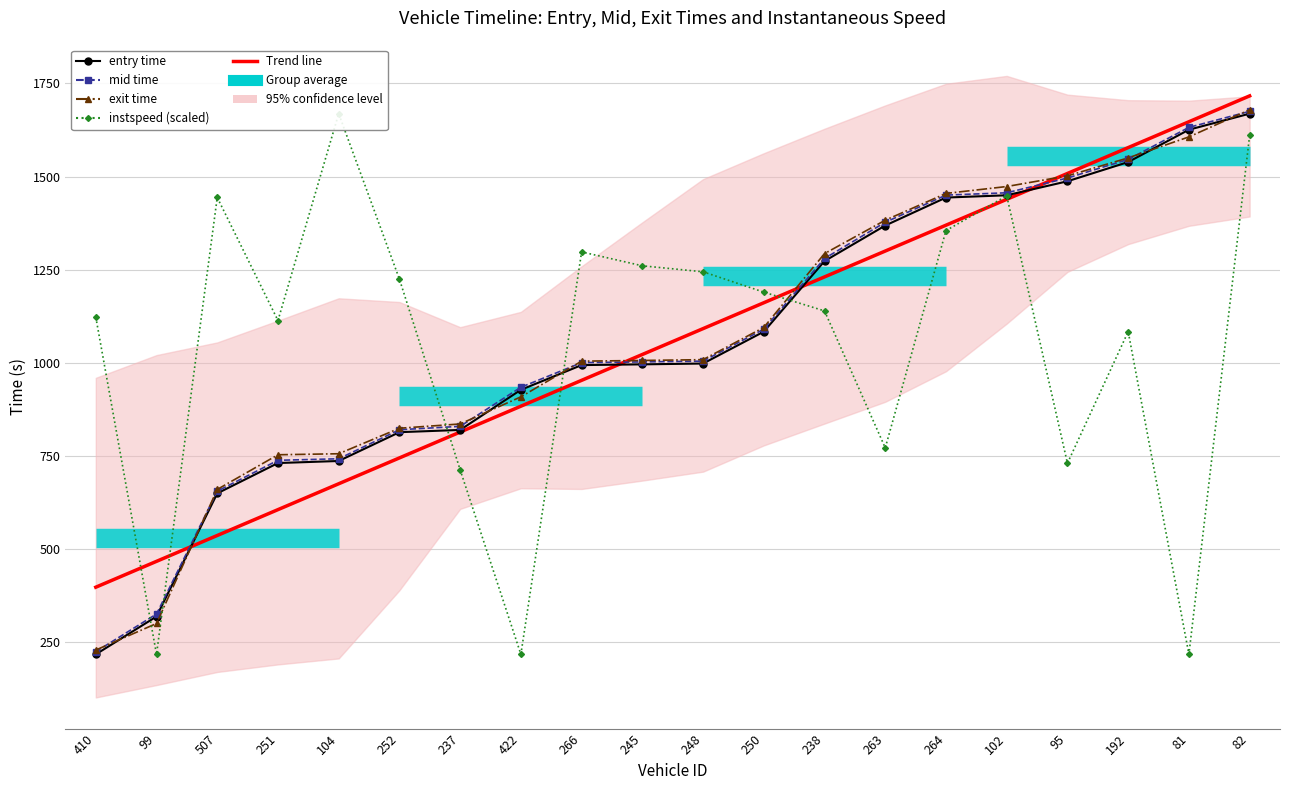

True or false: entry and exit cross at least once.

True